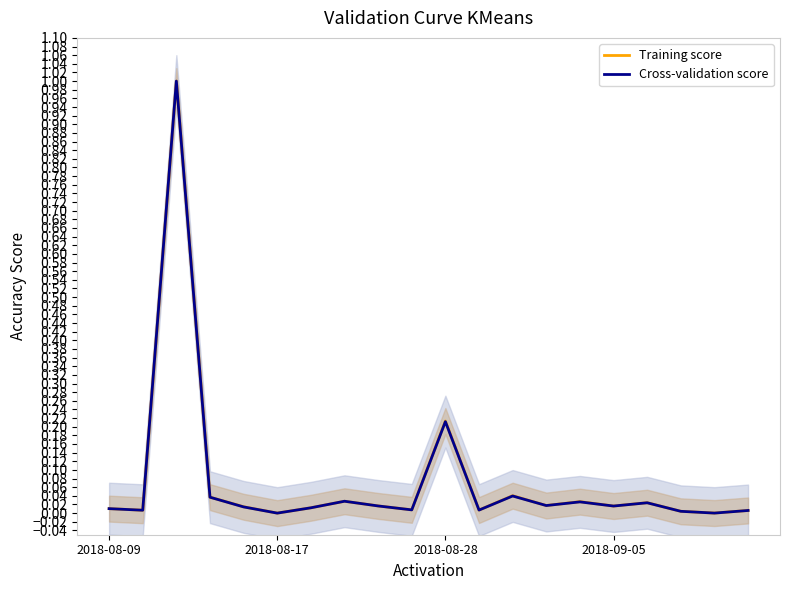

Is it true that Training score equals 0.0 at 16?

True